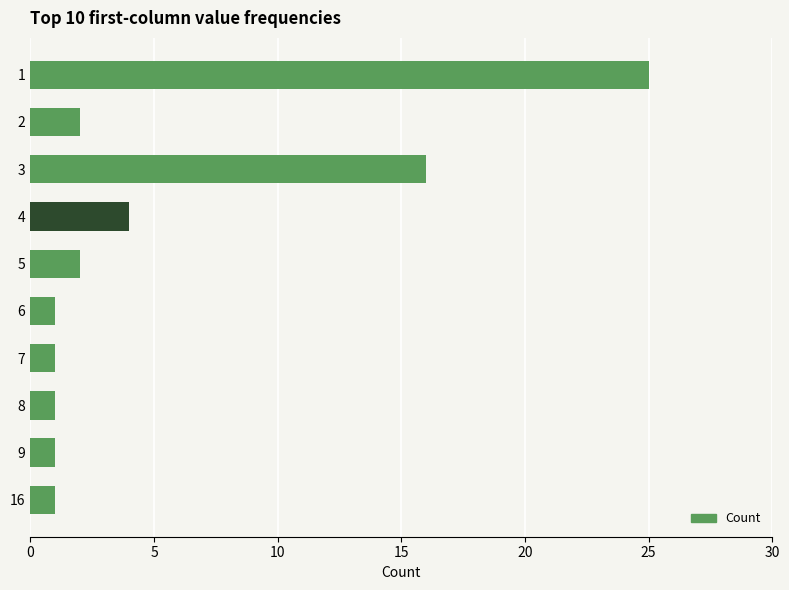

What is the value of the 7th bar from the top?

1